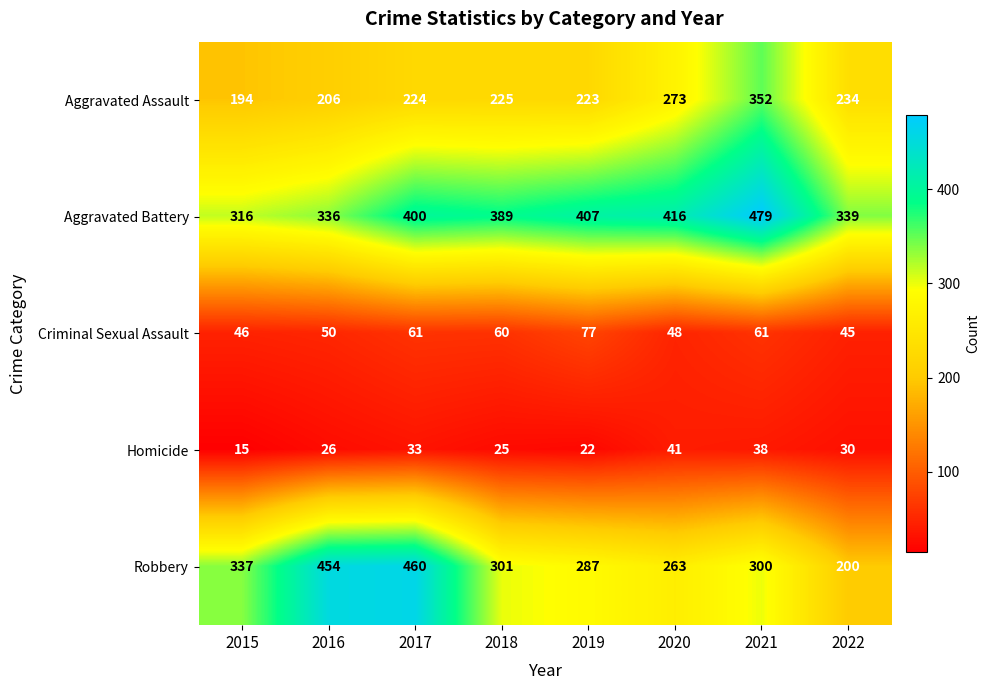

Which series has the largest range (max minus min)?

Robbery